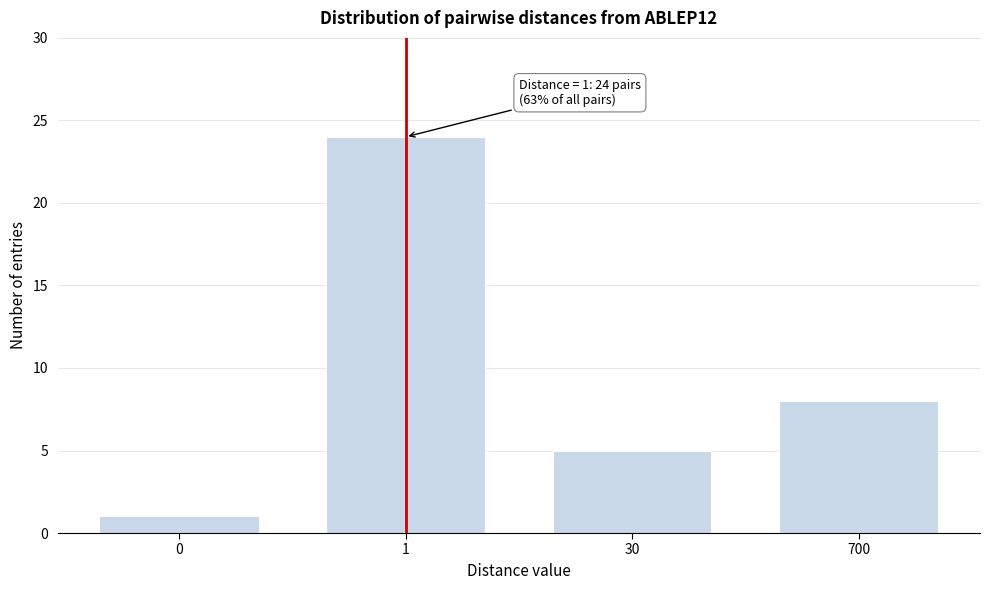

Reading left to right, transcribe all the data shown in this chart.

0=1	1=24	30=5	700=8